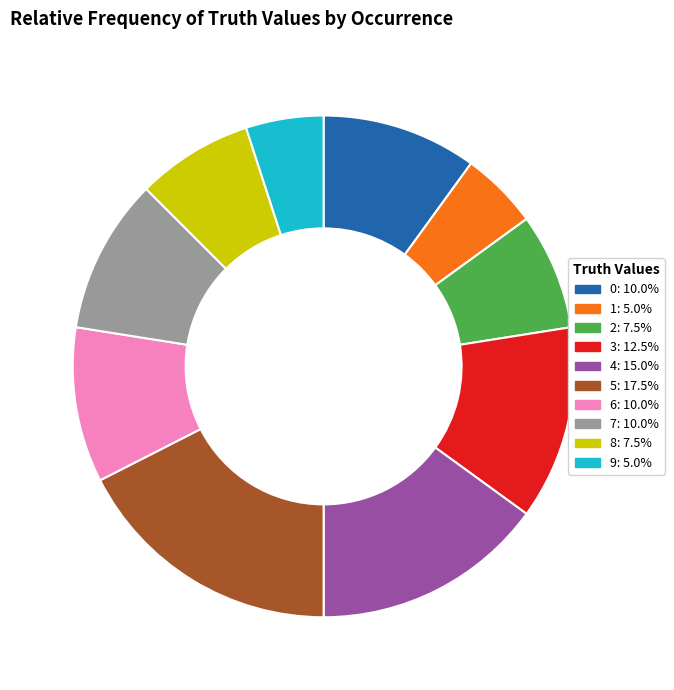

Do 9: 5.0% and 2: 7.5% together represent more than half of the pie?

No